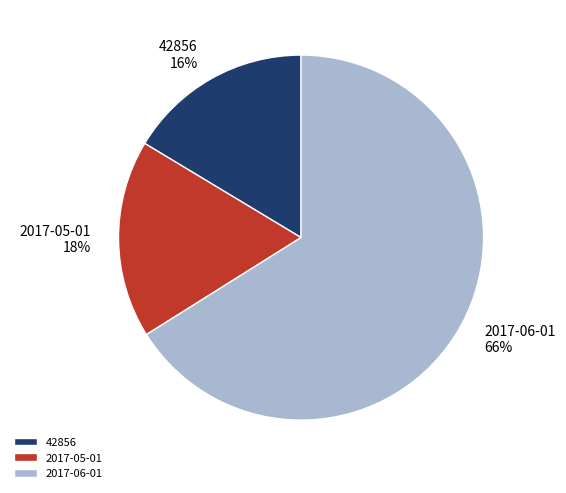

Do 42856 and 2017-06-01 together represent more than half of the pie?

Yes